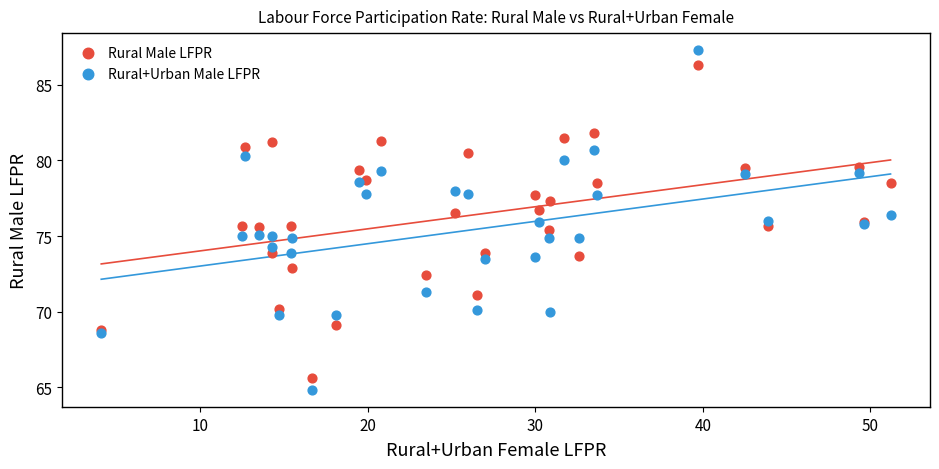

Which series has the widest spread of Y values?

Rural+Urban Male LFPR